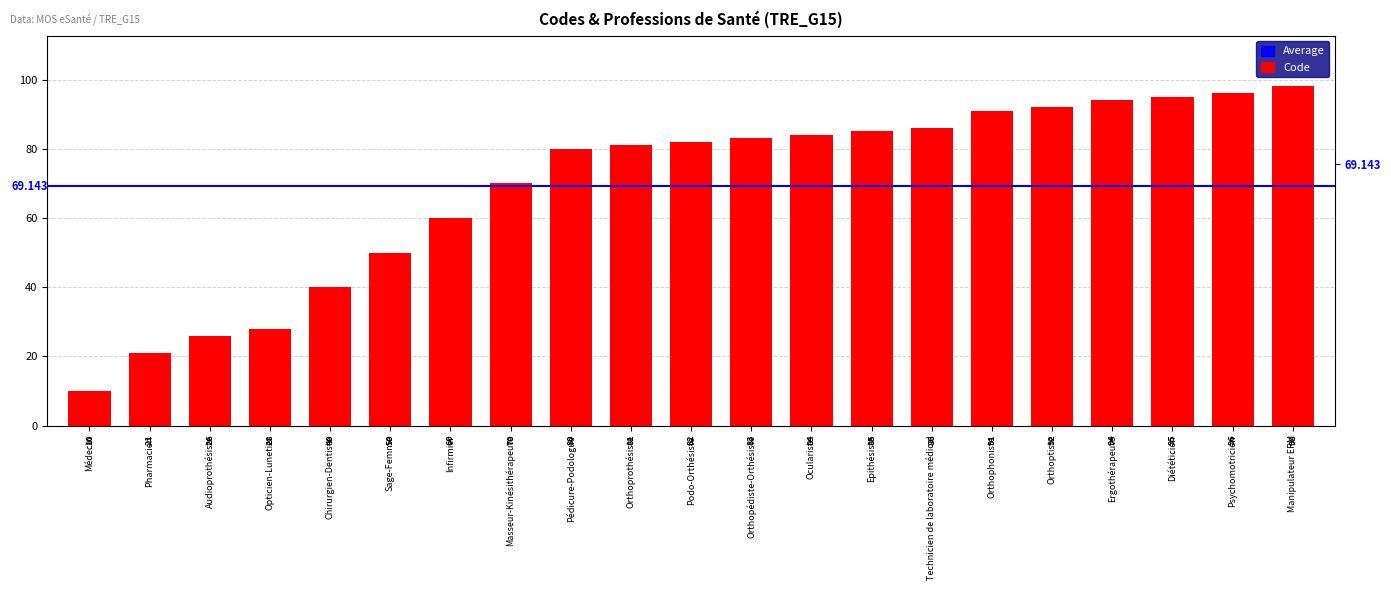

What is the label of the 11th bar from the right?

Podo-Orthésiste